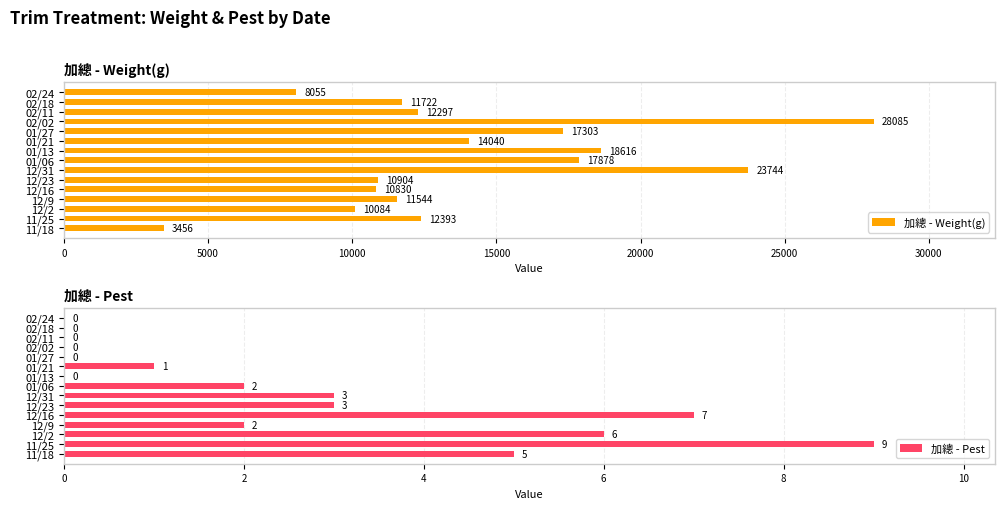

At how many categories does at least one series exceed 11960?

8